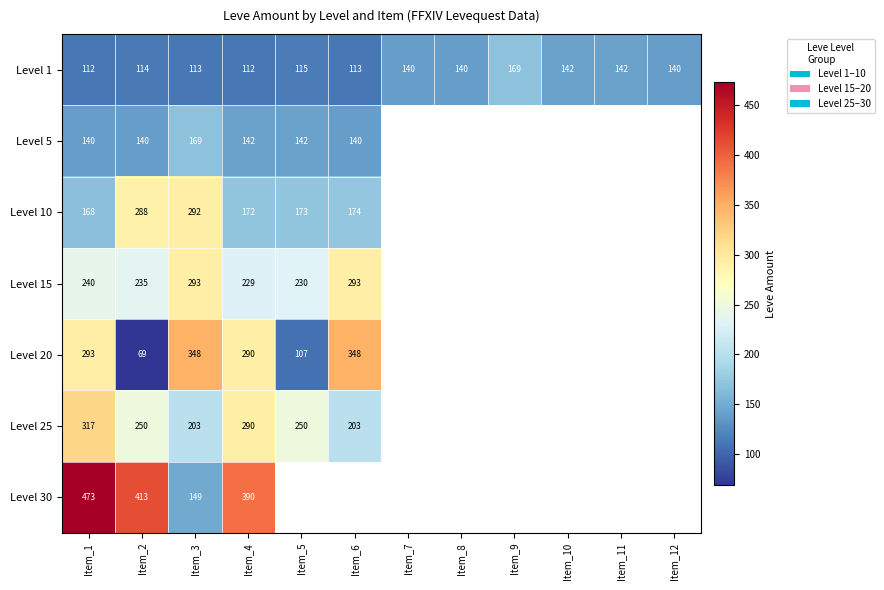

What is the lowest value of the Level 1 series?

112